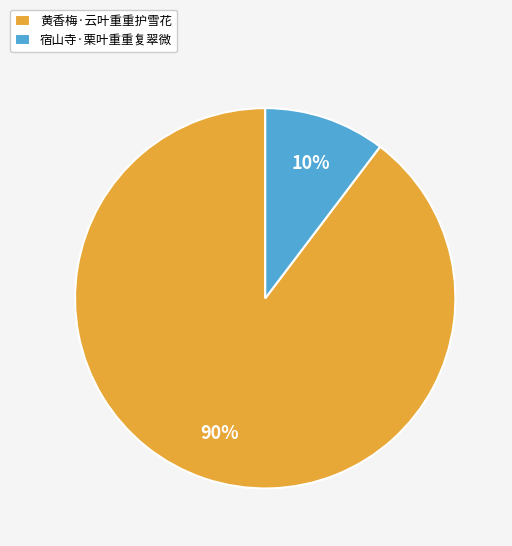

Is there any slice that represents more than half of the pie?

Yes